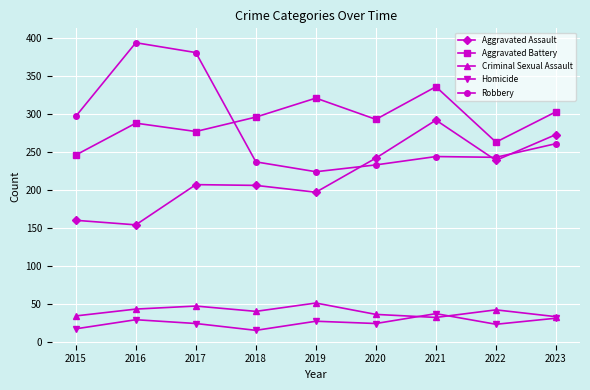

How many interior local peaks does the Aggravated Assault series have?

2